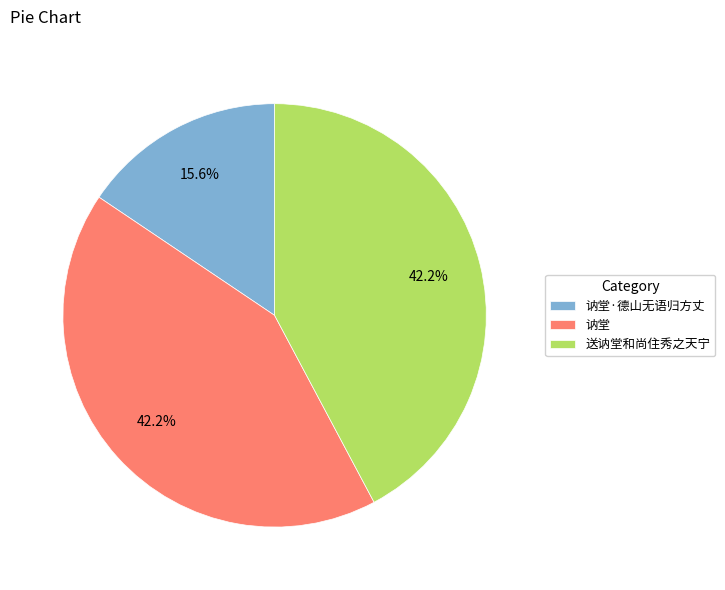

Is 送讷堂和尚住秀之天宁 the majority of the pie?

No